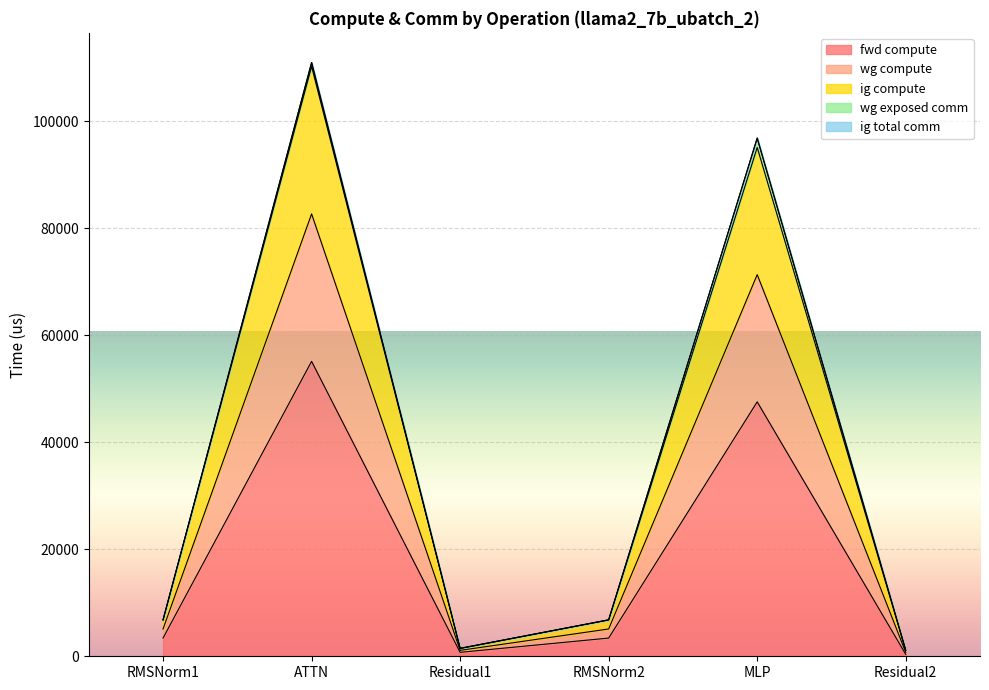

At which label does fwd compute first exceed 3401?

RMSNorm1